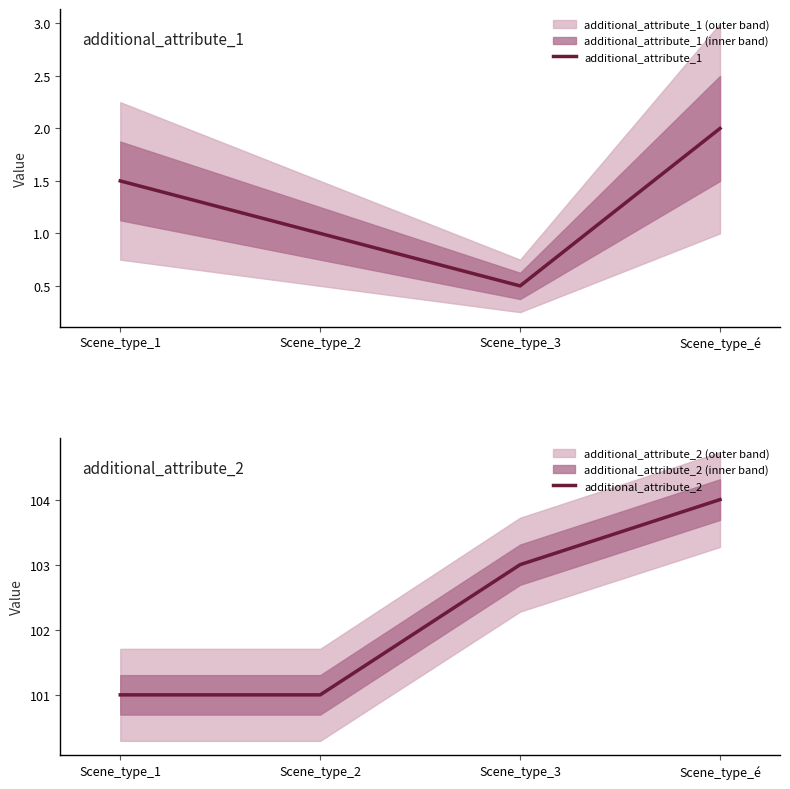

At how many categories does at least one series exceed 18?

4